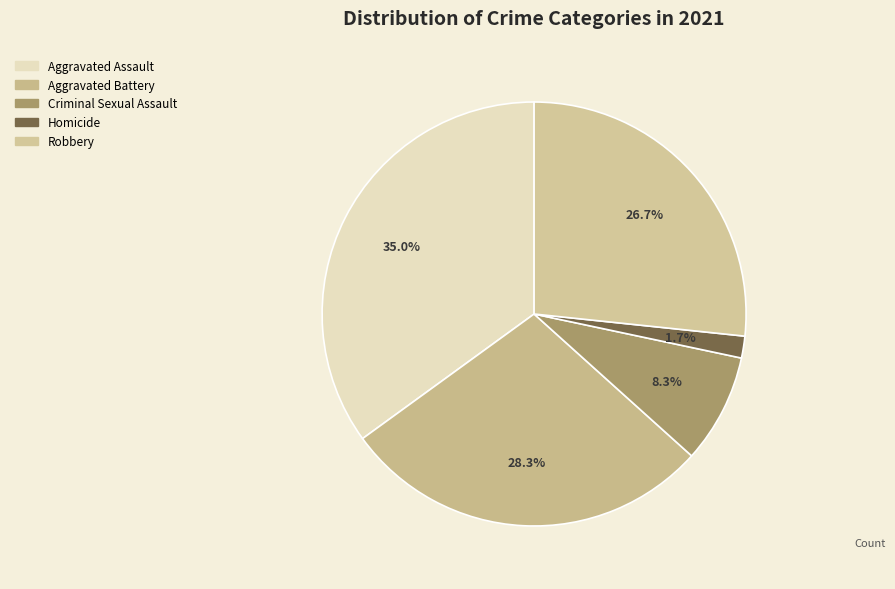

To the nearest percent, what is the average slice percentage?

20%